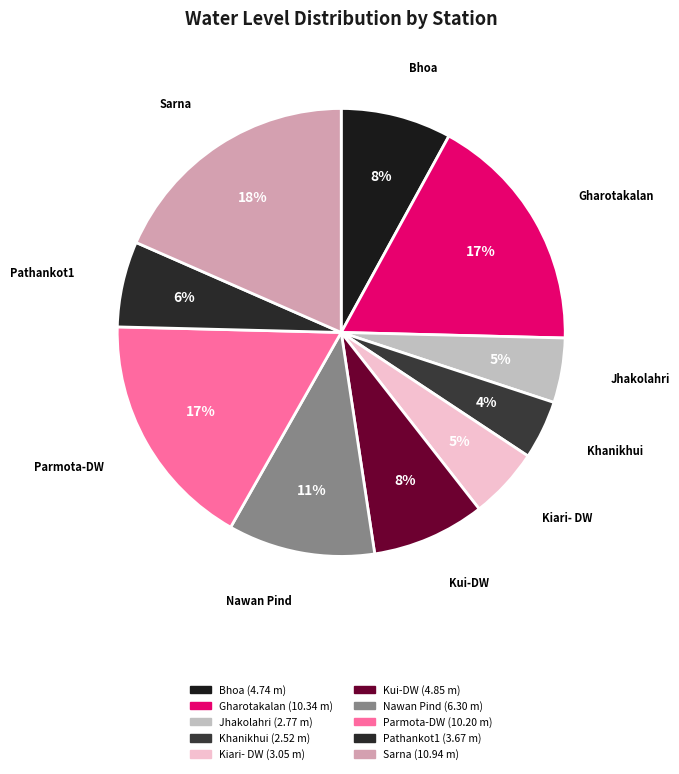

Does Gharotakalan account for over 50% of the chart?

No